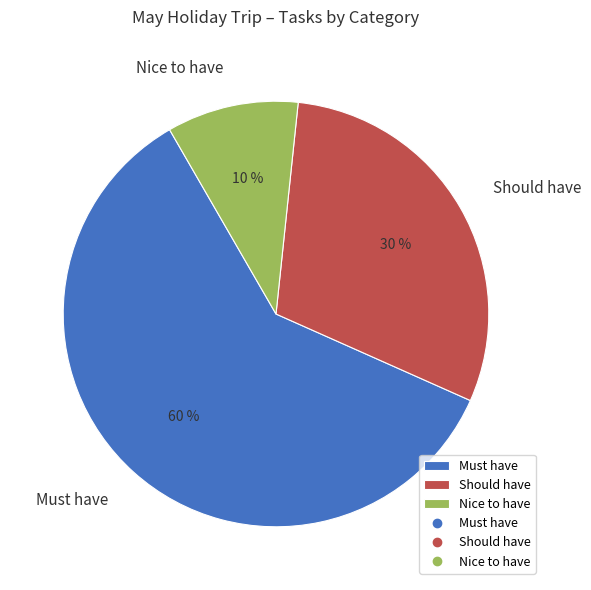

True or false: Should have accounts for 22% of the total.

False